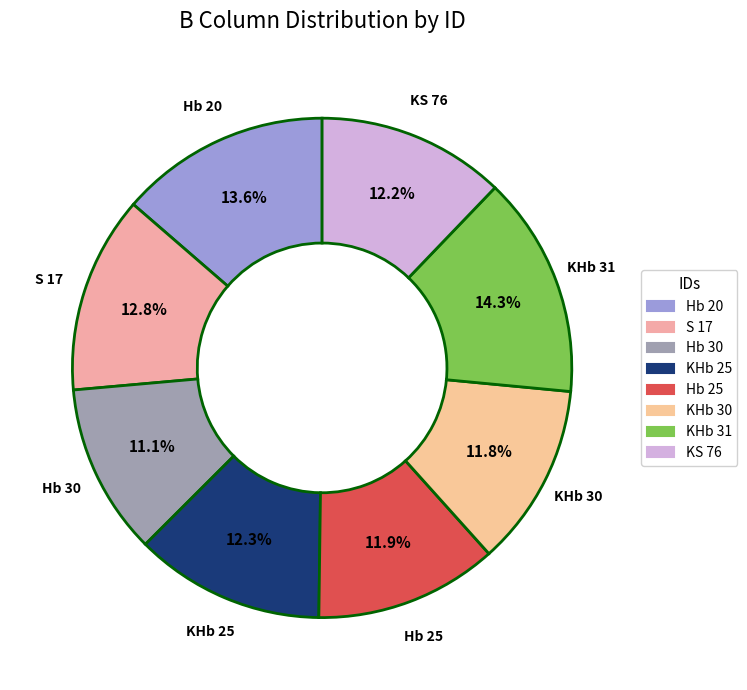

To the nearest percent, what percentage of the pie is S 17?

13%